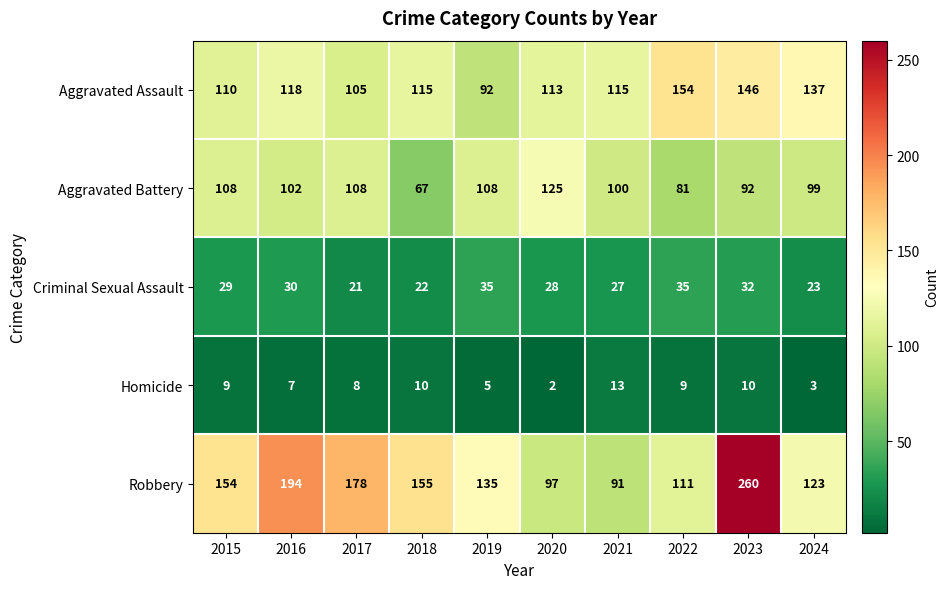

What is the difference between the highest and lowest values at 2020?

123